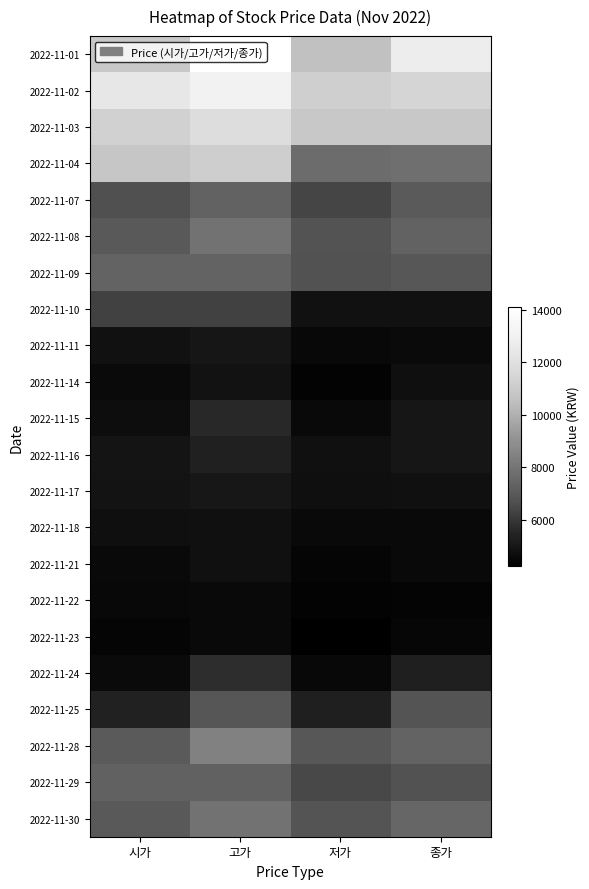

Which series has the largest total across all categories?

2022-11-01